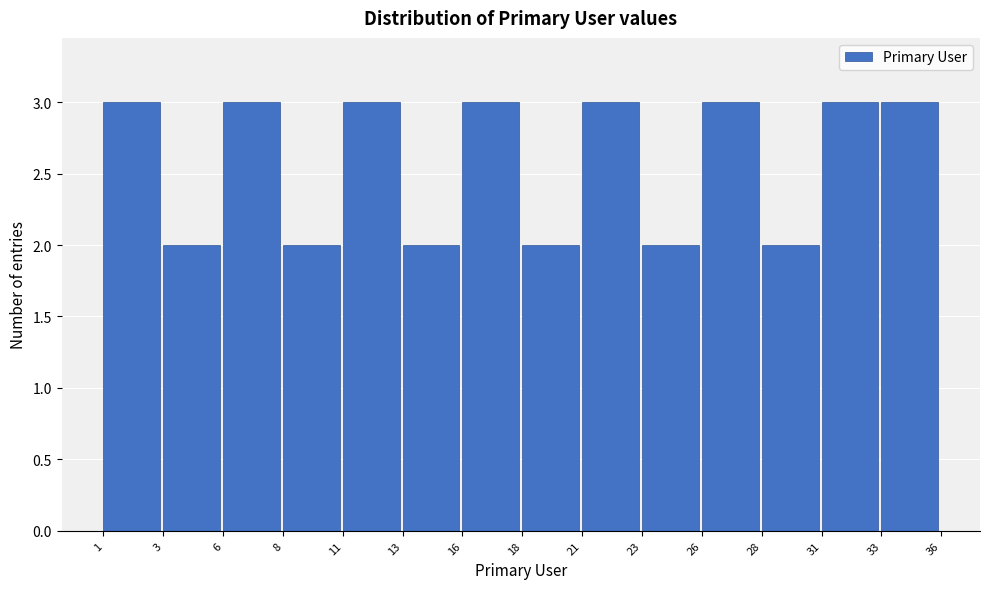

Reading left to right, list all the values displayed in this chart.

3	2	3	2	3	2	3	2	3	2	3	2	3	3